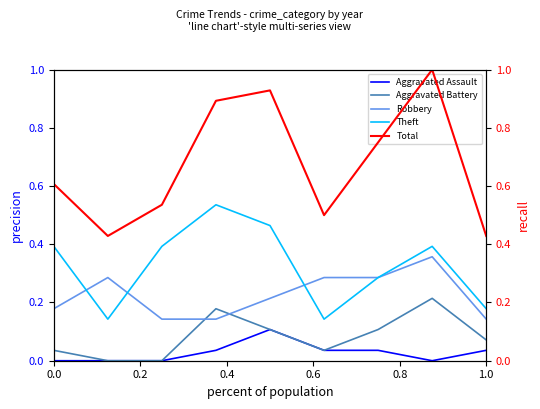

True or false: Theft has a value of 0.5 at 0.0.

False